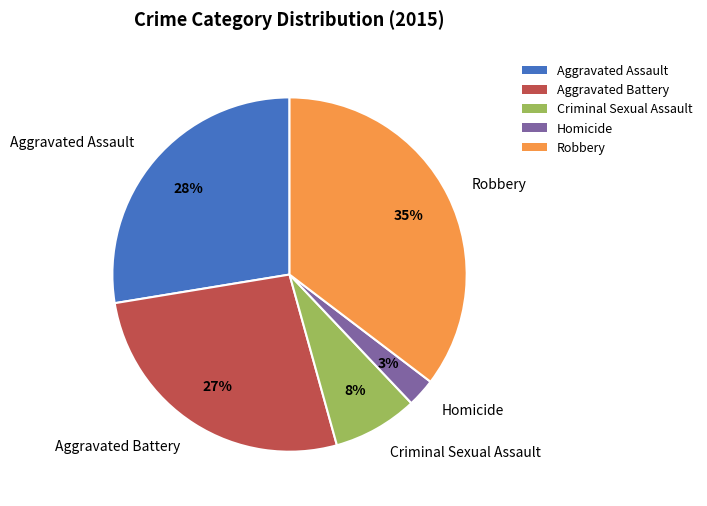

What percentage is the Criminal Sexual Assault slice, to the nearest percent?

8%